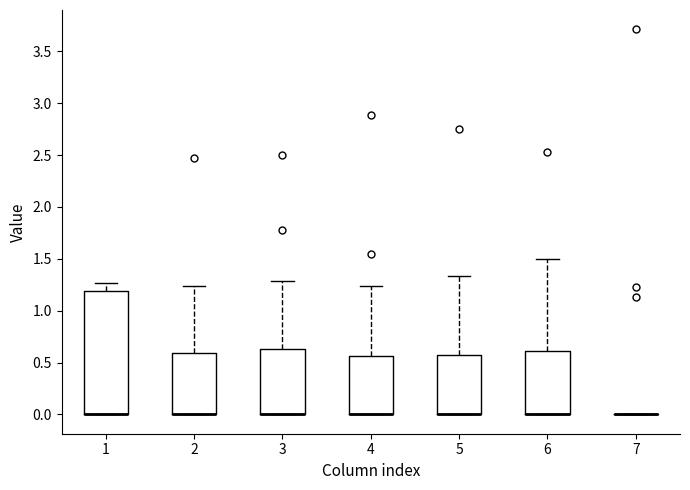

Reading left to right, transcribe this box plot: for each box, give where its median line is, the range the box spans, and where its two whiskers end, as read against the y-axis. The values are not printed on the chart, so give them approximately, as read against the axis.

1: median 0.00 (drawn on the box's lower edge), box 0.00 to 1.20, whiskers 0.00 to 1.25
2: median 0.00 (drawn on the box's lower edge), box 0.00 to 0.60, whiskers 0.00 to 1.25
3: median 0.00 (drawn on the box's lower edge), box 0.00 to 0.65, whiskers 0.00 to 1.30
4: median 0.00 (drawn on the box's lower edge), box 0.00 to 0.55, whiskers 0.00 to 1.25
5: median 0.00 (drawn on the box's lower edge), box 0.00 to 0.60, whiskers 0.00 to 1.35
6: median 0.00 (drawn on the box's lower edge), box 0.00 to 0.60, whiskers 0.00 to 1.50
7: box collapsed to a line at 0.00, whiskers 0.00 to 0.00